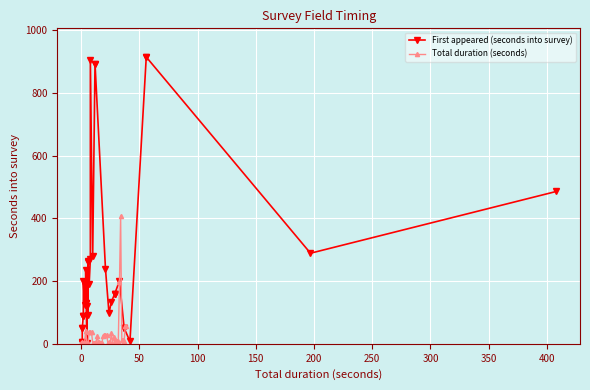

How many data points in First appeared (seconds into survey) are less than 160?

20